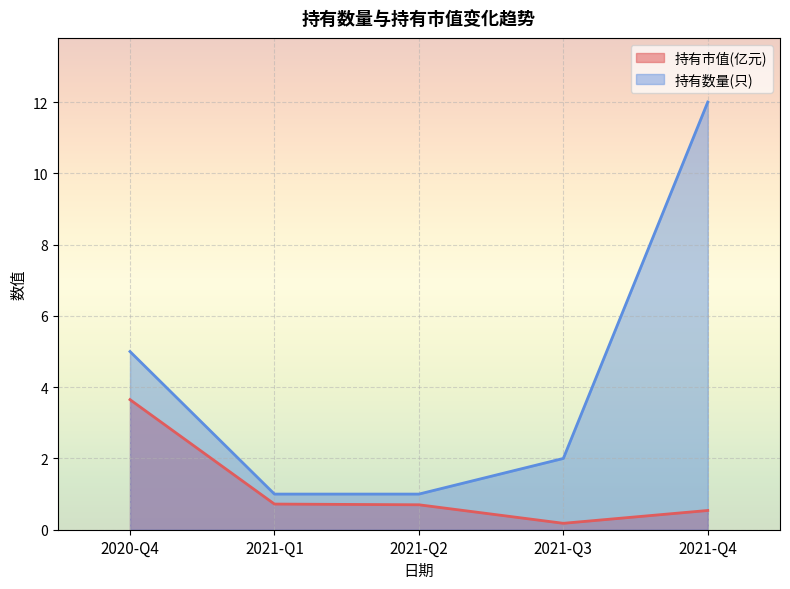

Is the value of 持有数量(只) at 2021-Q1 greater than the value of 持有市值(亿元) at 2020-Q4?

No